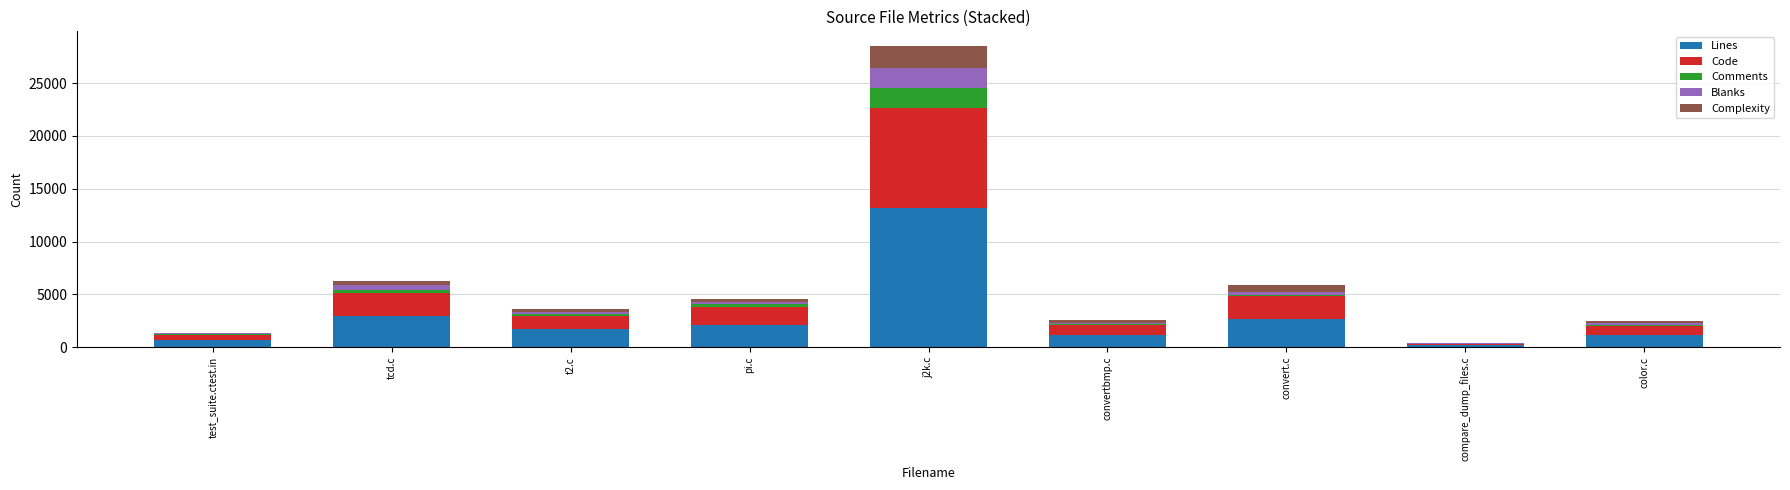

What is the highest value of the Lines series?

13206